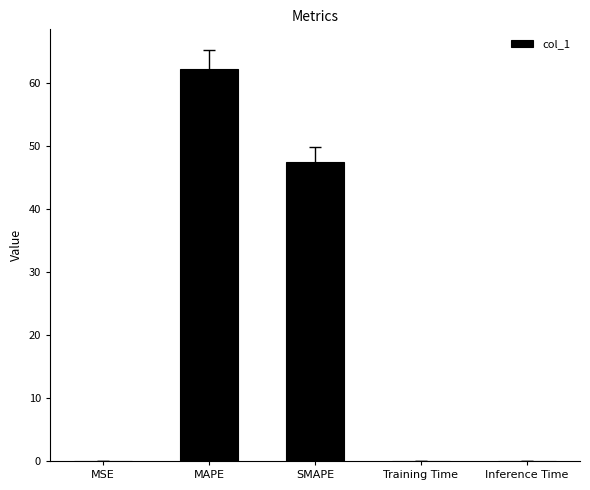

Between MAPE and Inference Time, which is larger?

MAPE